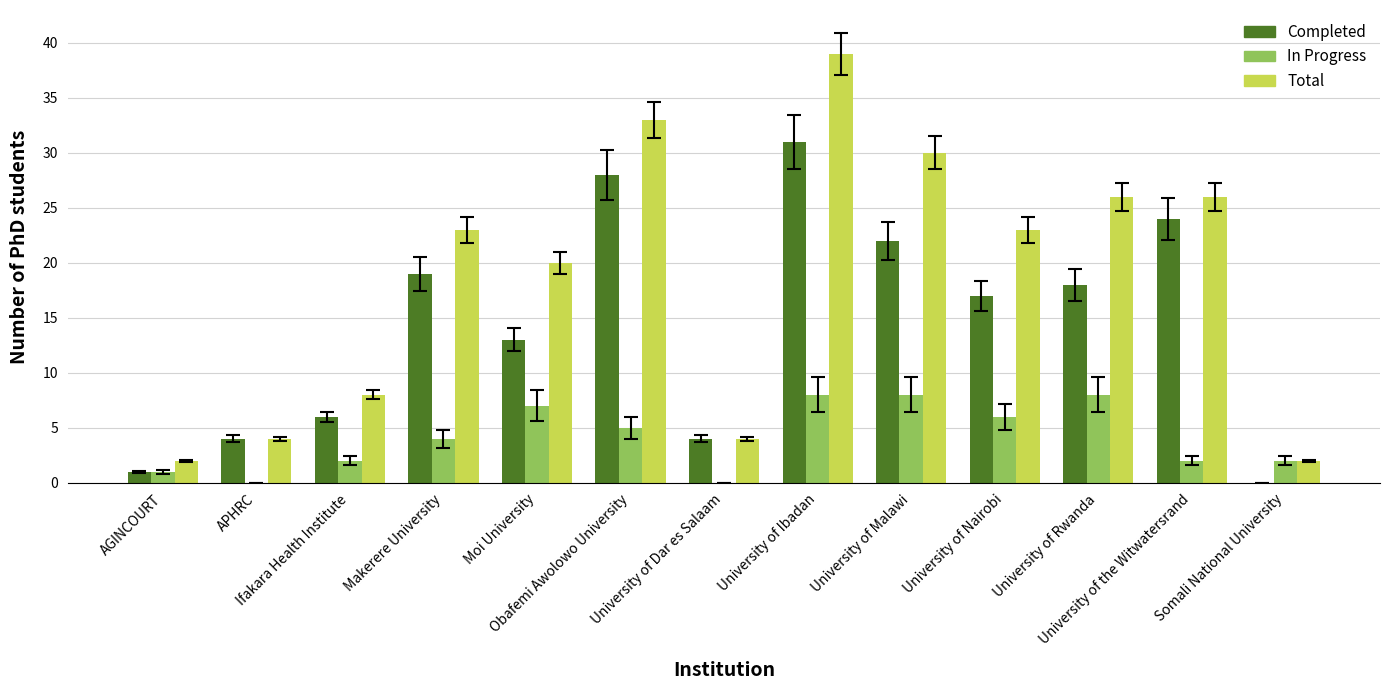

What is the highest value of the Completed series?

31